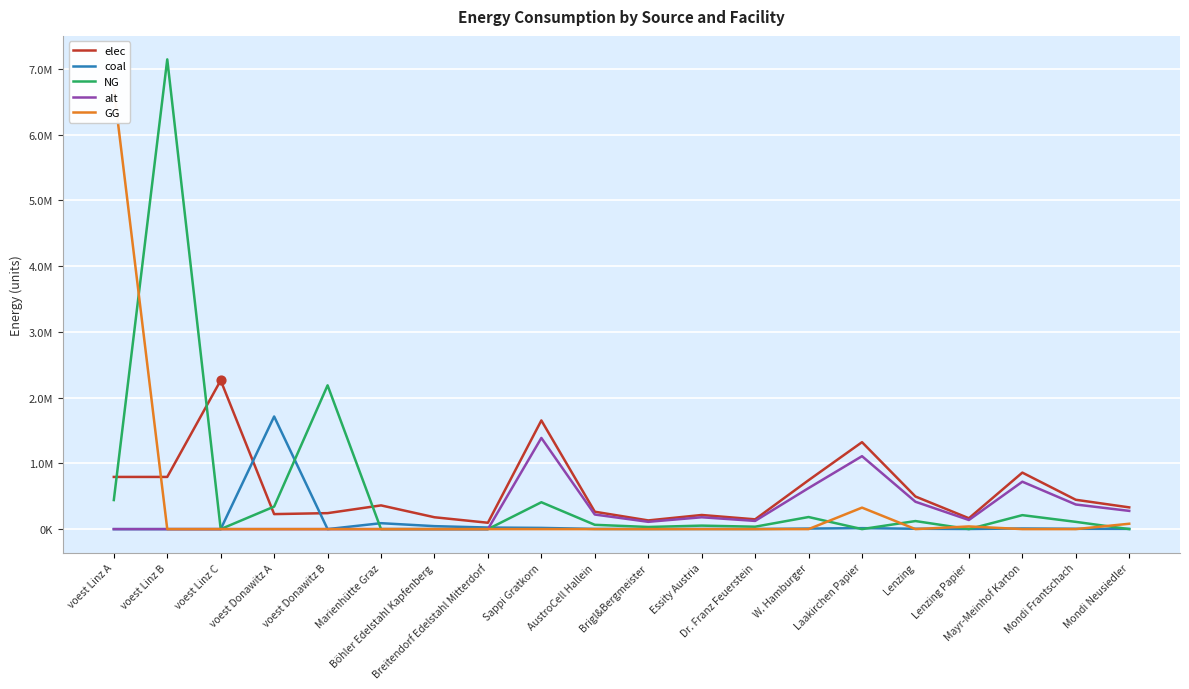

What are all the series names shown in the legend?

elec, coal, NG, alt, GG